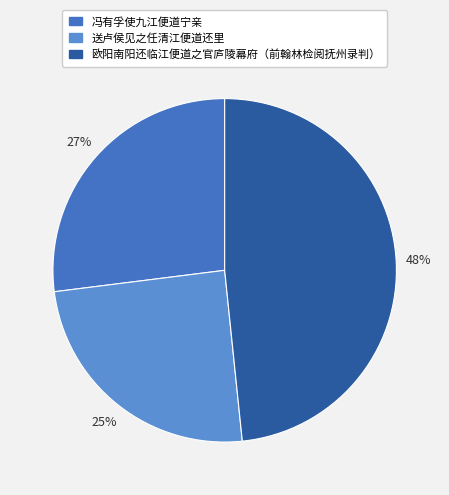

What is the largest slice in the pie chart?

欧阳南阳还临江便道之官庐陵幕府（前翰林检阅抚州录判）